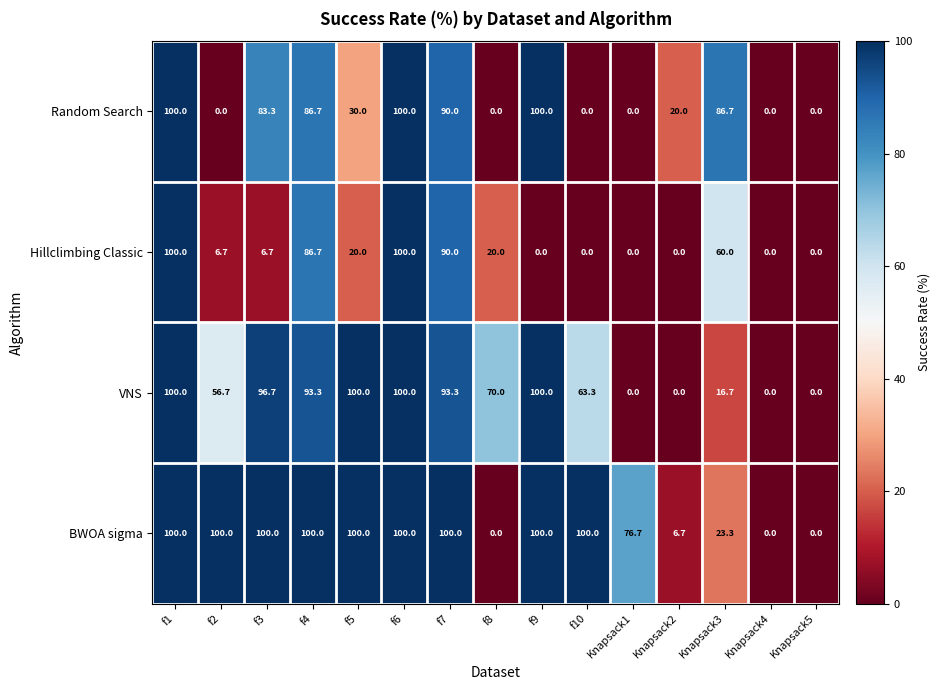

What is the highest value of the BWOA sigma series?

100.0